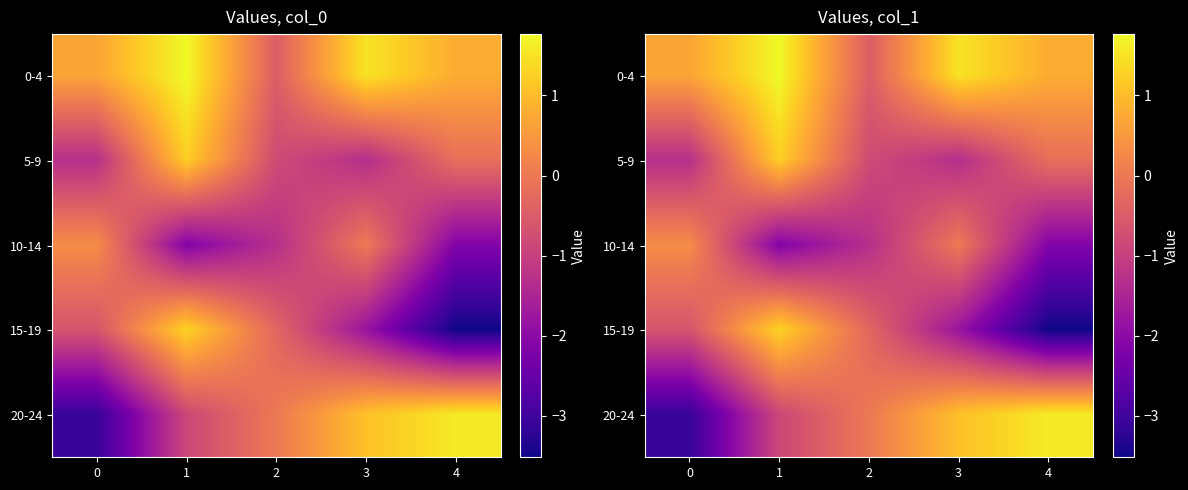

Is the value of 5-9 at 0 greater than the value of 15-19 at 0?

No